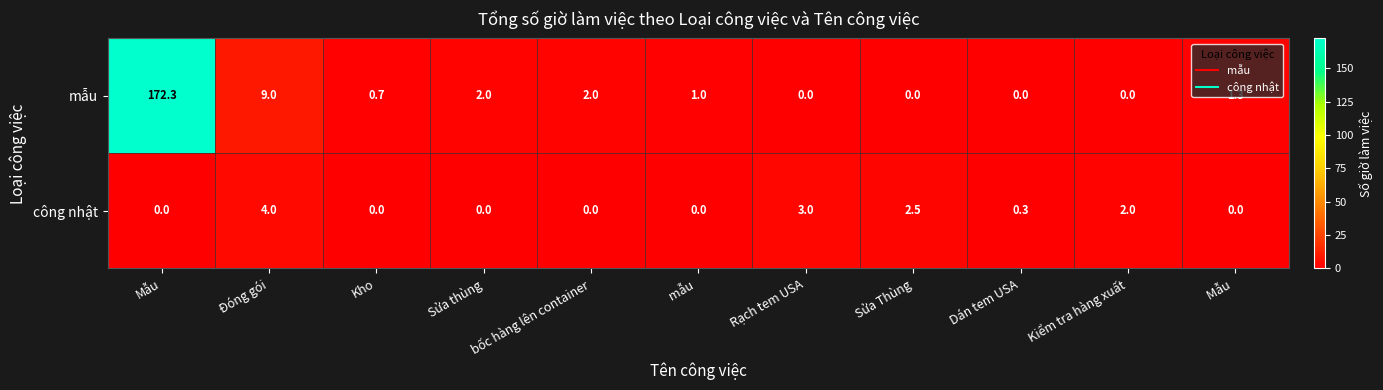

At which category does the chart reach its peak across all series?

Mẫu